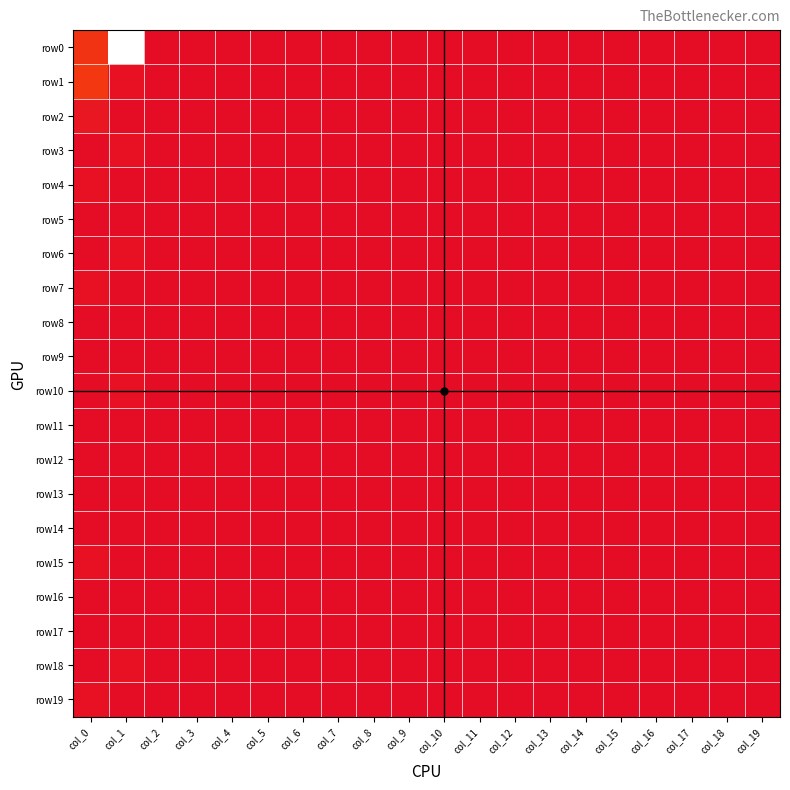

Reading left to right, transcribe all the data shown in this chart.

row0: col_0=7	col_1=71	col_2=0	col_3=0	col_4=0	col_5=0	col_6=0	col_7=0	col_8=0	col_9=0	col_10=0	col_11=0	col_12=0	col_13=0	col_14=0	col_15=0	col_16=0	col_17=0	col_18=0	col_19=0
row1: col_0=8	col_1=1	col_2=0	col_3=0	col_4=0	col_5=0	col_6=0	col_7=0	col_8=0	col_9=0	col_10=0	col_11=0	col_12=0	col_13=0	col_14=0	col_15=0	col_16=0	col_17=0	col_18=0	col_19=0
row2: col_0=2	col_1=0	col_2=0	col_3=0	col_4=0	col_5=0	col_6=0	col_7=0	col_8=0	col_9=0	col_10=0	col_11=0	col_12=0	col_13=0	col_14=0	col_15=0	col_16=0	col_17=0	col_18=0	col_19=0
row3: col_0=0	col_1=1	col_2=0	col_3=0	col_4=0	col_5=0	col_6=0	col_7=0	col_8=0	col_9=0	col_10=0	col_11=0	col_12=0	col_13=0	col_14=0	col_15=0	col_16=0	col_17=0	col_18=0	col_19=0
row4: col_0=1	col_1=0	col_2=0	col_3=0	col_4=0	col_5=0	col_6=0	col_7=0	col_8=0	col_9=0	col_10=0	col_11=0	col_12=0	col_13=0	col_14=0	col_15=0	col_16=0	col_17=0	col_18=0	col_19=0
row5: col_0=0	col_1=0	col_2=0	col_3=0	col_4=0	col_5=0	col_6=0	col_7=0	col_8=0	col_9=0	col_10=0	col_11=0	col_12=0	col_13=0	col_14=0	col_15=0	col_16=0	col_17=0	col_18=0	col_19=0
row6: col_0=0	col_1=1	col_2=0	col_3=0	col_4=0	col_5=0	col_6=0	col_7=0	col_8=0	col_9=0	col_10=0	col_11=0	col_12=0	col_13=0	col_14=0	col_15=0	col_16=0	col_17=0	col_18=0	col_19=0
row7: col_0=1	col_1=0	col_2=0	col_3=0	col_4=0	col_5=0	col_6=0	col_7=0	col_8=0	col_9=0	col_10=0	col_11=0	col_12=0	col_13=0	col_14=0	col_15=0	col_16=0	col_17=0	col_18=0	col_19=0
row8: col_0=0	col_1=0	col_2=0	col_3=0	col_4=0	col_5=0	col_6=0	col_7=0	col_8=0	col_9=0	col_10=0	col_11=0	col_12=0	col_13=0	col_14=0	col_15=0	col_16=0	col_17=0	col_18=0	col_19=0
row9: col_0=0	col_1=0	col_2=0	col_3=0	col_4=0	col_5=0	col_6=0	col_7=0	col_8=0	col_9=0	col_10=0	col_11=0	col_12=0	col_13=0	col_14=0	col_15=0	col_16=0	col_17=0	col_18=0	col_19=0
row10: col_0=0	col_1=1	col_2=0	col_3=0	col_4=0	col_5=0	col_6=0	col_7=0	col_8=0	col_9=0	col_10=0	col_11=0	col_12=0	col_13=0	col_14=0	col_15=0	col_16=0	col_17=0	col_18=0	col_19=0
row11: col_0=0	col_1=0	col_2=0	col_3=0	col_4=0	col_5=0	col_6=0	col_7=0	col_8=0	col_9=0	col_10=0	col_11=0	col_12=0	col_13=0	col_14=0	col_15=0	col_16=0	col_17=0	col_18=0	col_19=0
row12: col_0=0	col_1=0	col_2=0	col_3=0	col_4=0	col_5=0	col_6=0	col_7=0	col_8=0	col_9=0	col_10=0	col_11=0	col_12=0	col_13=0	col_14=0	col_15=0	col_16=0	col_17=0	col_18=0	col_19=0
row13: col_0=0	col_1=0	col_2=0	col_3=0	col_4=0	col_5=0	col_6=0	col_7=0	col_8=0	col_9=0	col_10=0	col_11=0	col_12=0	col_13=0	col_14=0	col_15=0	col_16=0	col_17=0	col_18=0	col_19=0
row14: col_0=0	col_1=0	col_2=0	col_3=0	col_4=0	col_5=0	col_6=0	col_7=0	col_8=0	col_9=0	col_10=0	col_11=0	col_12=0	col_13=0	col_14=0	col_15=0	col_16=0	col_17=0	col_18=0	col_19=0
row15: col_0=1	col_1=0	col_2=0	col_3=0	col_4=0	col_5=0	col_6=0	col_7=0	col_8=0	col_9=0	col_10=0	col_11=0	col_12=0	col_13=0	col_14=0	col_15=0	col_16=0	col_17=0	col_18=0	col_19=0
row16: col_0=0	col_1=0	col_2=0	col_3=0	col_4=0	col_5=0	col_6=0	col_7=0	col_8=0	col_9=0	col_10=0	col_11=0	col_12=0	col_13=0	col_14=0	col_15=0	col_16=0	col_17=0	col_18=0	col_19=0
row17: col_0=0	col_1=0	col_2=0	col_3=0	col_4=0	col_5=0	col_6=0	col_7=0	col_8=0	col_9=0	col_10=0	col_11=0	col_12=0	col_13=0	col_14=0	col_15=0	col_16=0	col_17=0	col_18=0	col_19=0
row18: col_0=0	col_1=1	col_2=0	col_3=0	col_4=0	col_5=0	col_6=0	col_7=0	col_8=0	col_9=0	col_10=0	col_11=0	col_12=0	col_13=0	col_14=0	col_15=0	col_16=0	col_17=0	col_18=0	col_19=0
row19: col_0=1	col_1=0	col_2=0	col_3=0	col_4=0	col_5=0	col_6=0	col_7=0	col_8=0	col_9=0	col_10=0	col_11=0	col_12=0	col_13=0	col_14=0	col_15=0	col_16=0	col_17=0	col_18=0	col_19=0